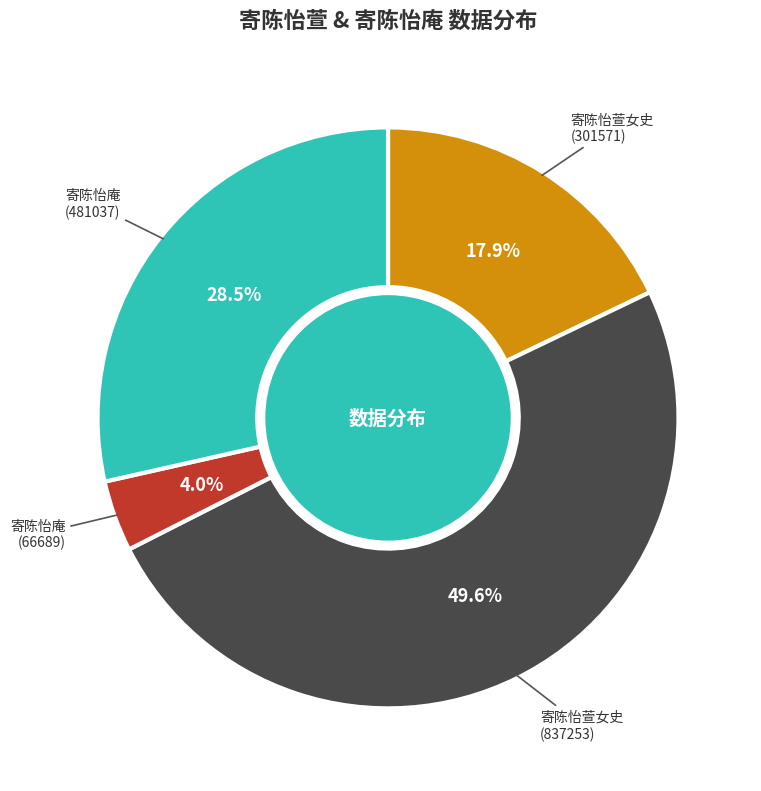

To the nearest percent, what is the difference between the largest and smallest slice percentages?

46%